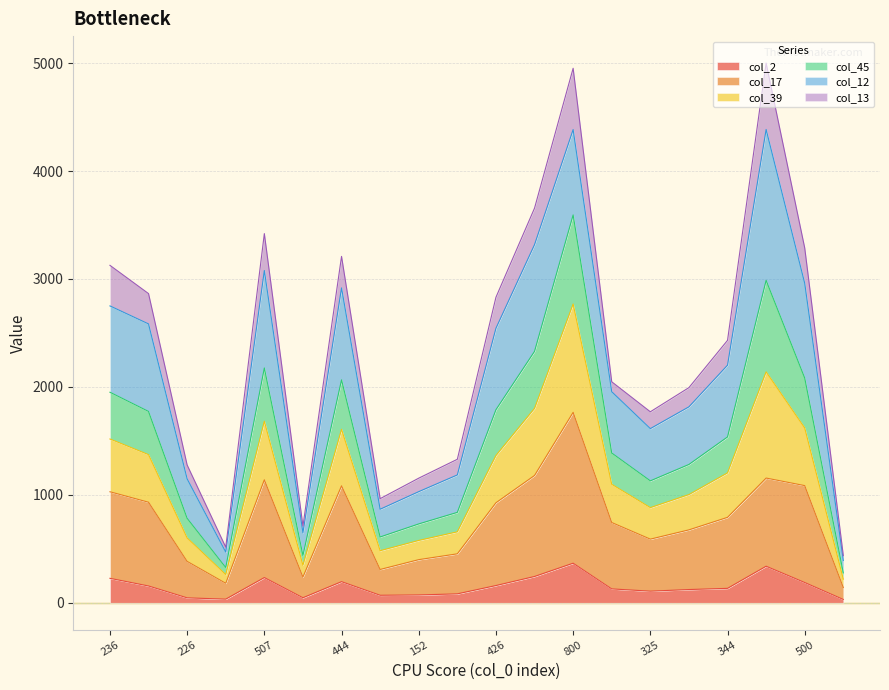

Does the chart display data point markers on the line(s)?

No